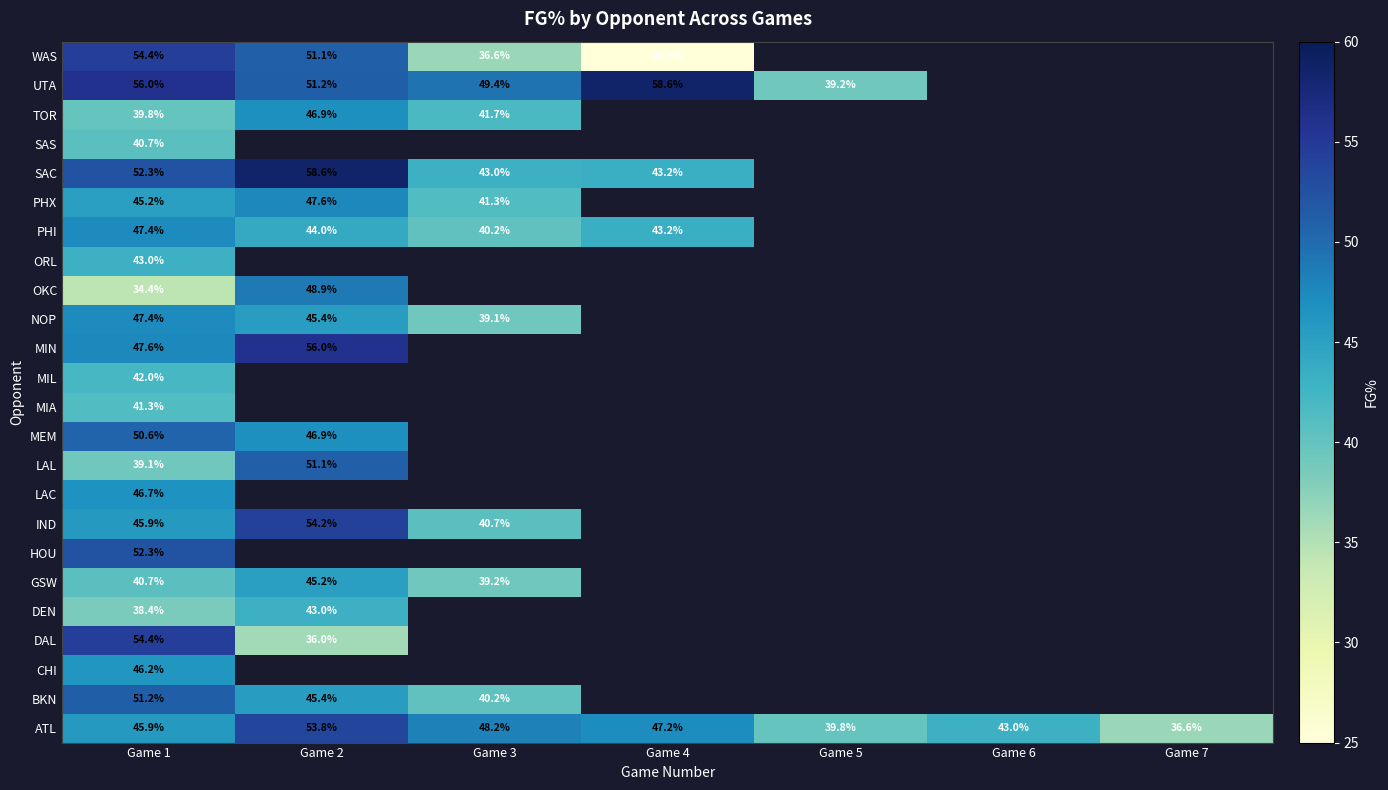

The MIN series shows 20.6 at Game 1. True or false?

False